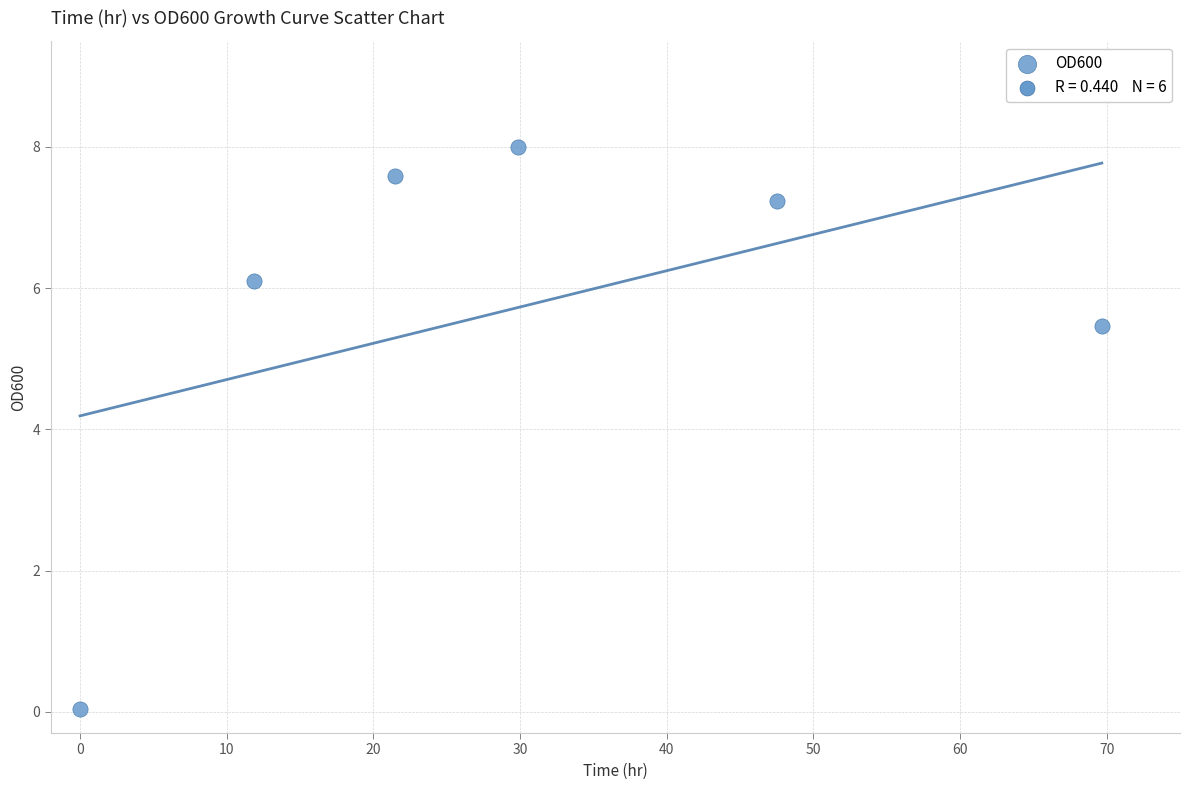

What is the average Y value?

5.7